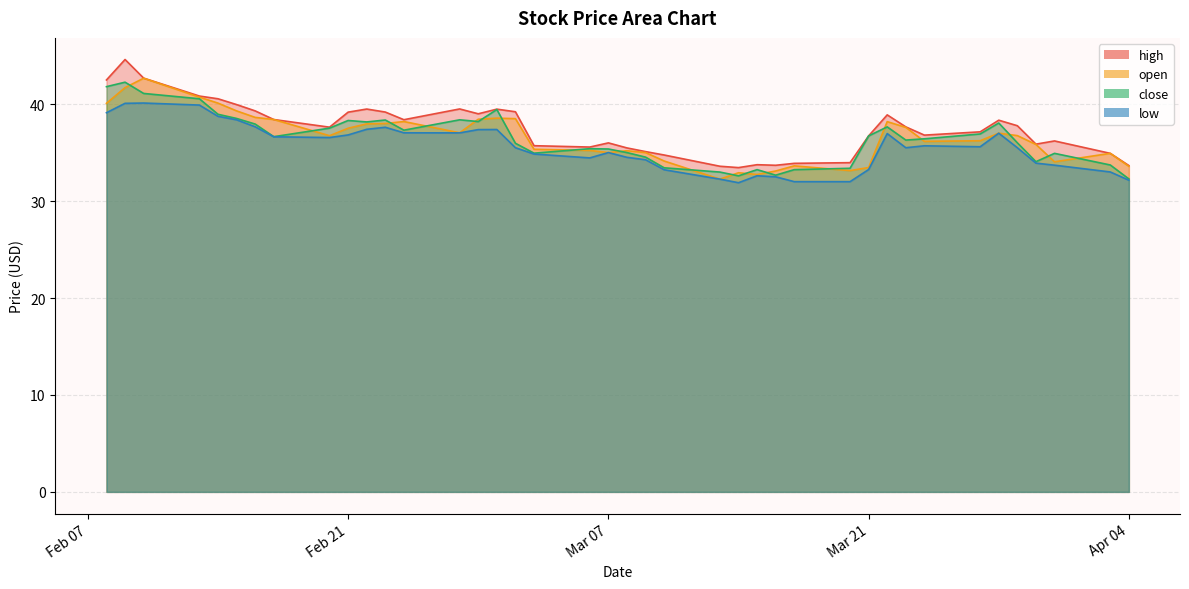

What is the maximum value shown in the chart?

44.6